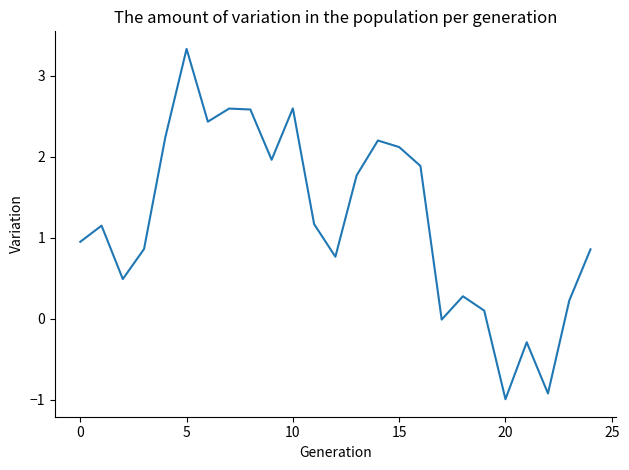

What is the maximum value shown in the chart?

3.3